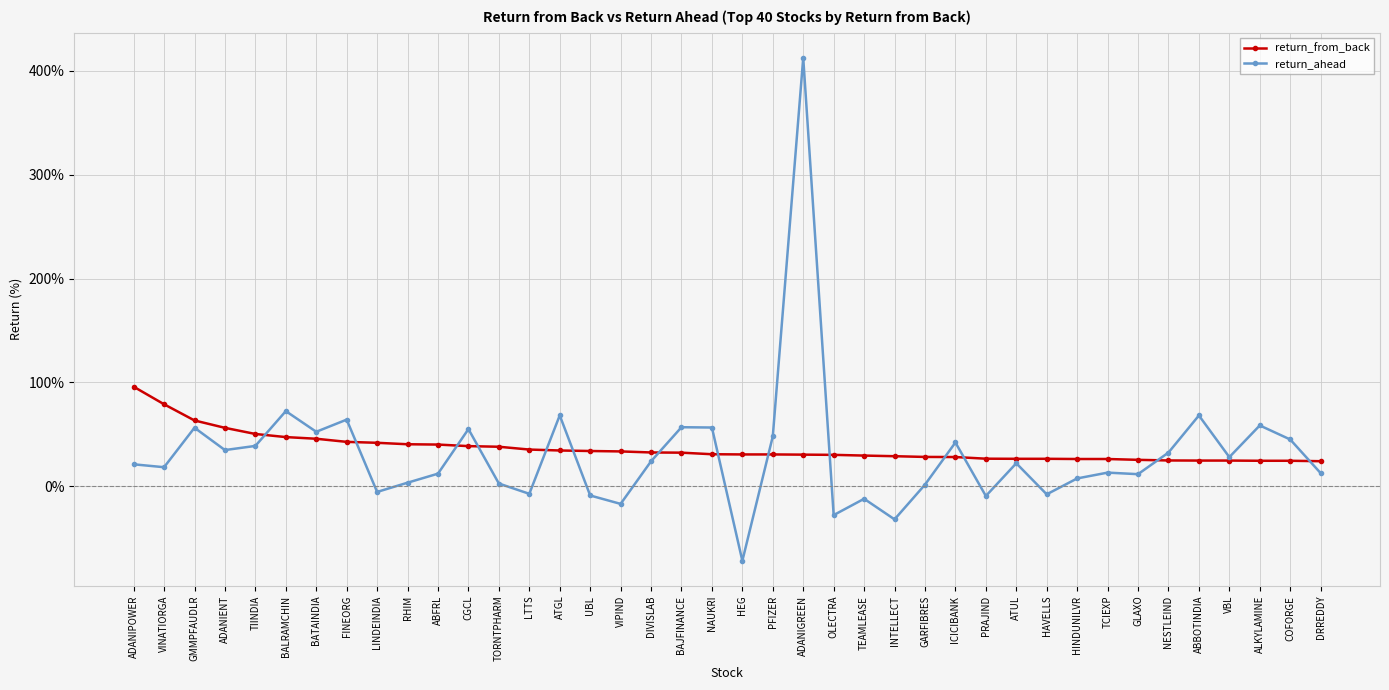

Is it true that return_from_back equals 50.4 at TIINDIA?

True